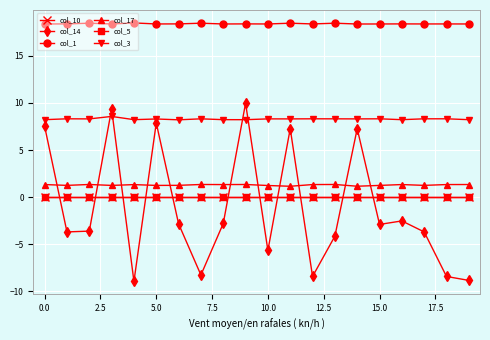

Is this an area chart (filled region under the line)?

No